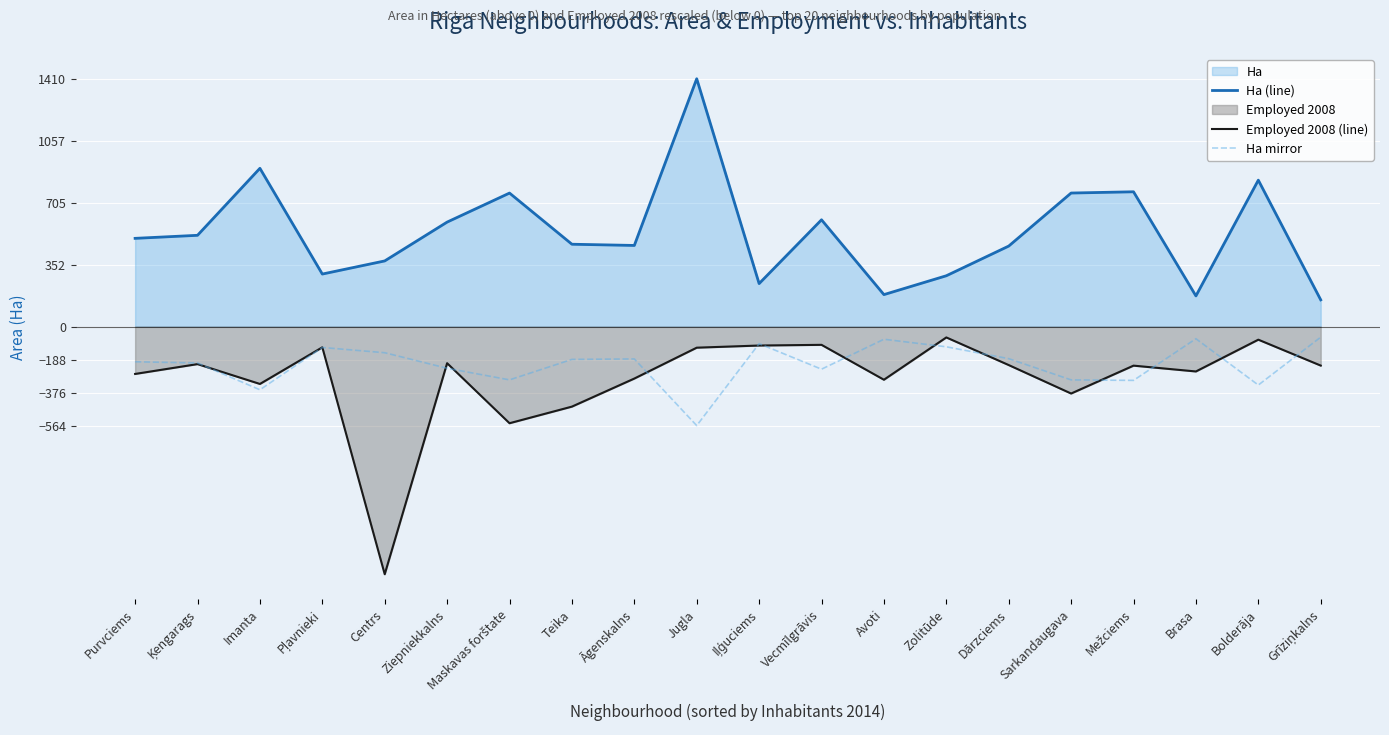

Read the Ha (line) value at Pļavnieki.

298.5